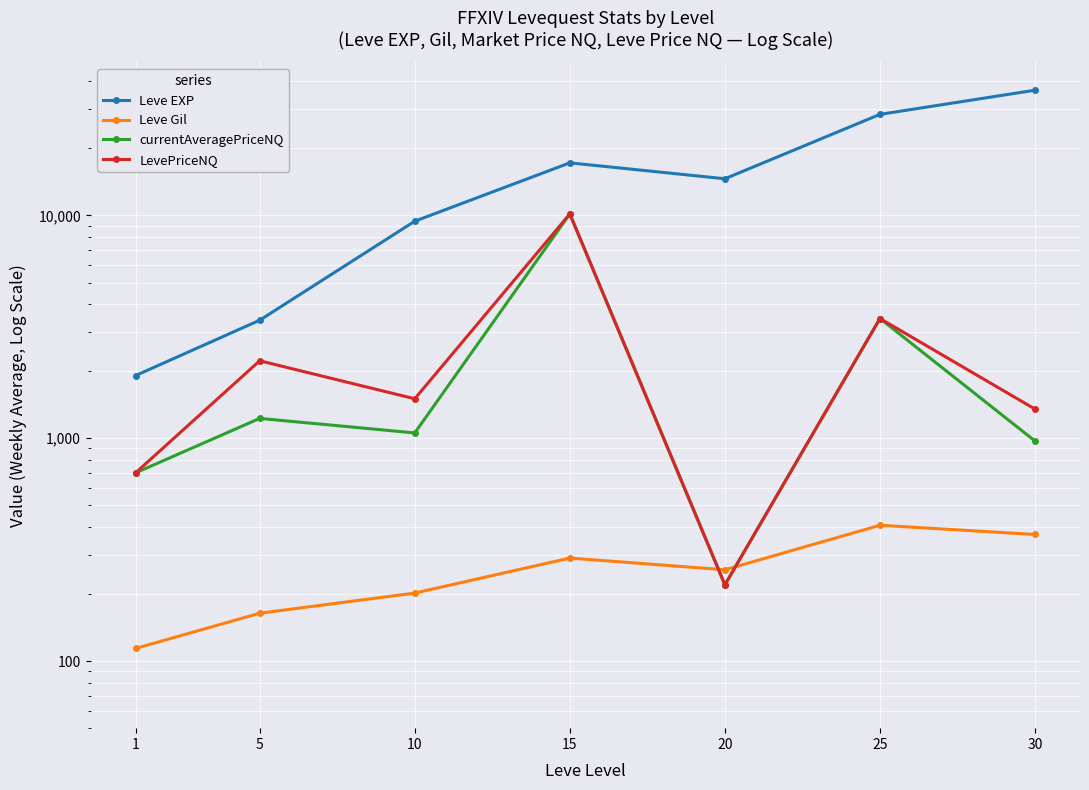

Which series changed the most between 1 and 20?

Leve EXP